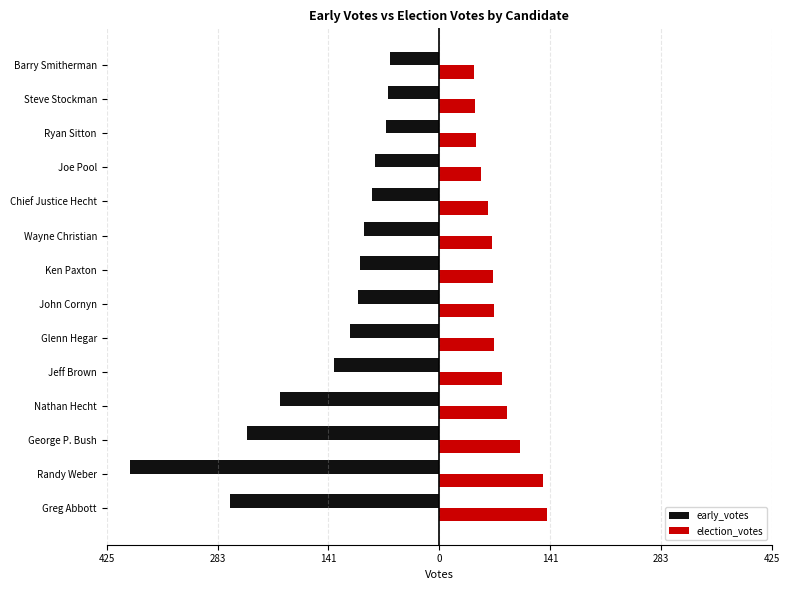

What are all the series names shown in the legend?

early_votes, election_votes